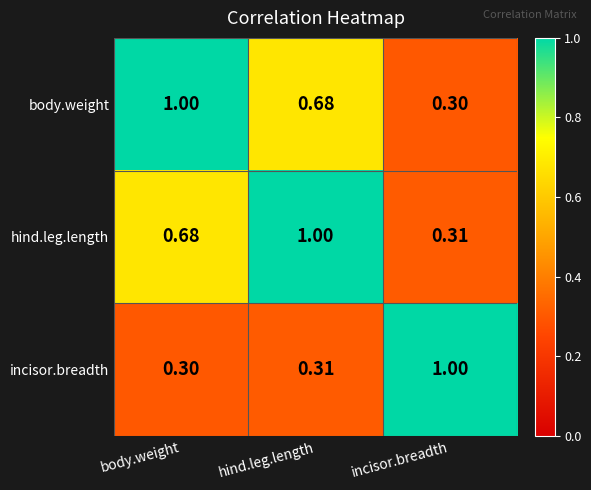

Which category has the lowest value in the incisor.breadth series?

body.weight